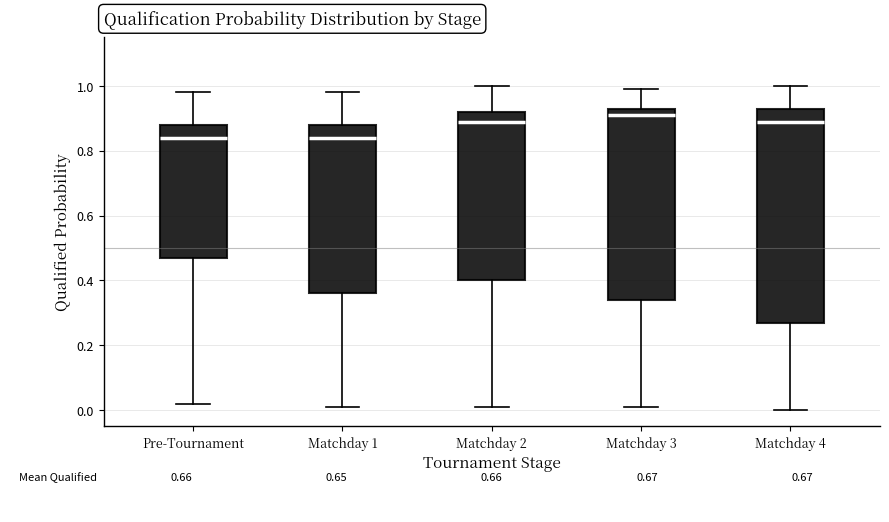

Which box is the tallest, from its lower edge to its upper edge?

Matchday 4